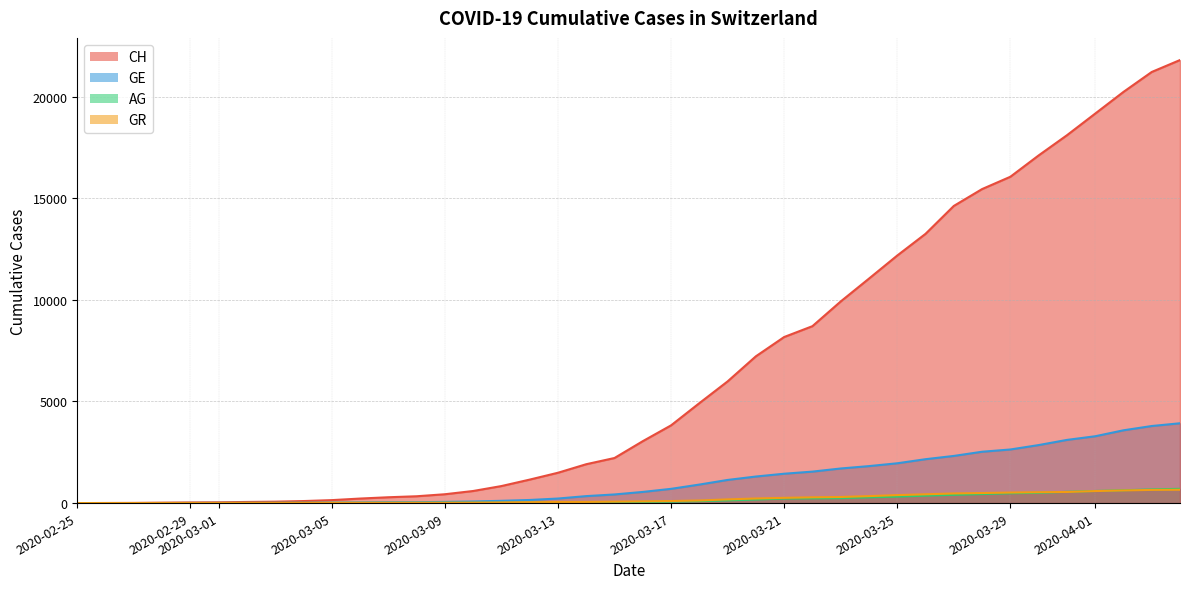

At which label does CH reach its peak?

2020-04-04